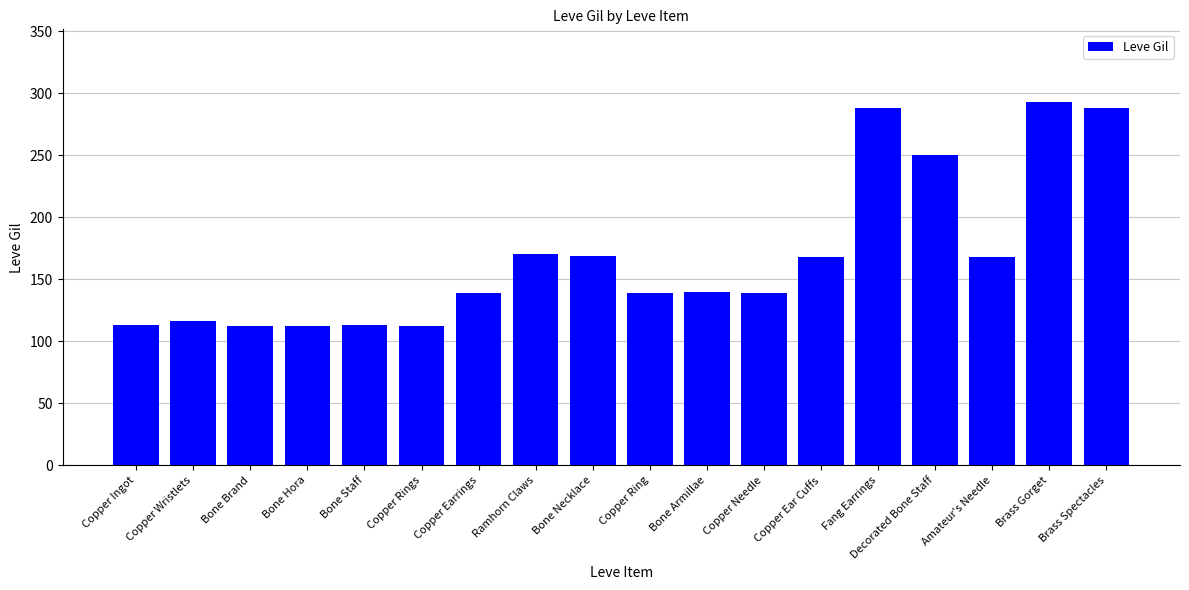

The value at Brass Gorget is 422. True or false?

False